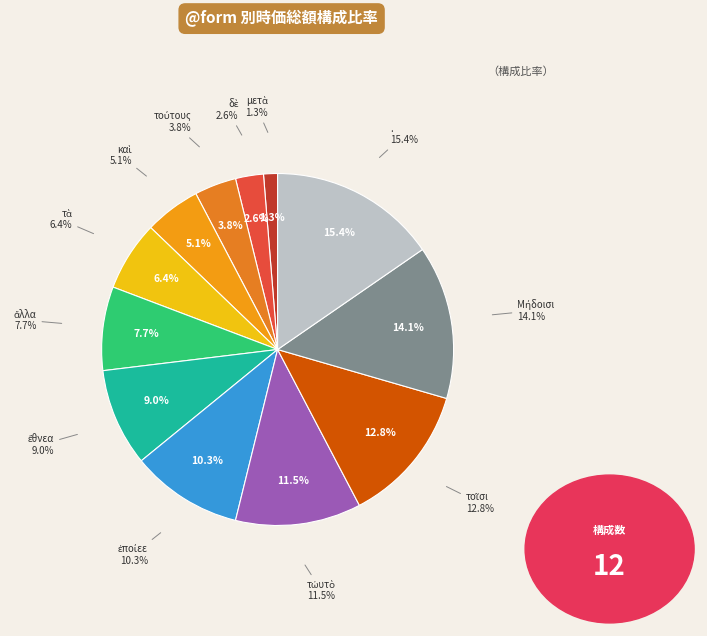

What is the largest slice in the pie chart?

.